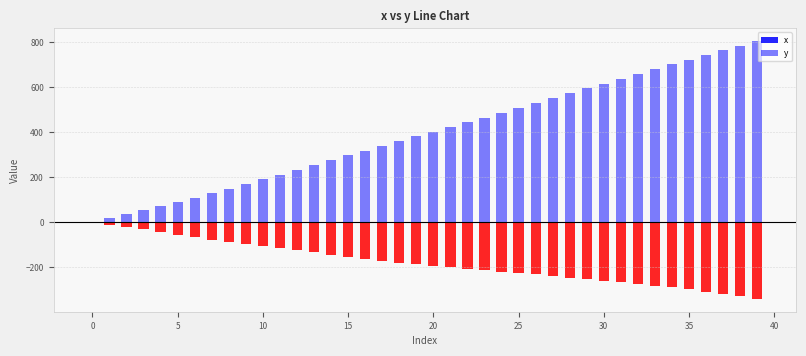

Which series changed the most between −5 and 40?

y